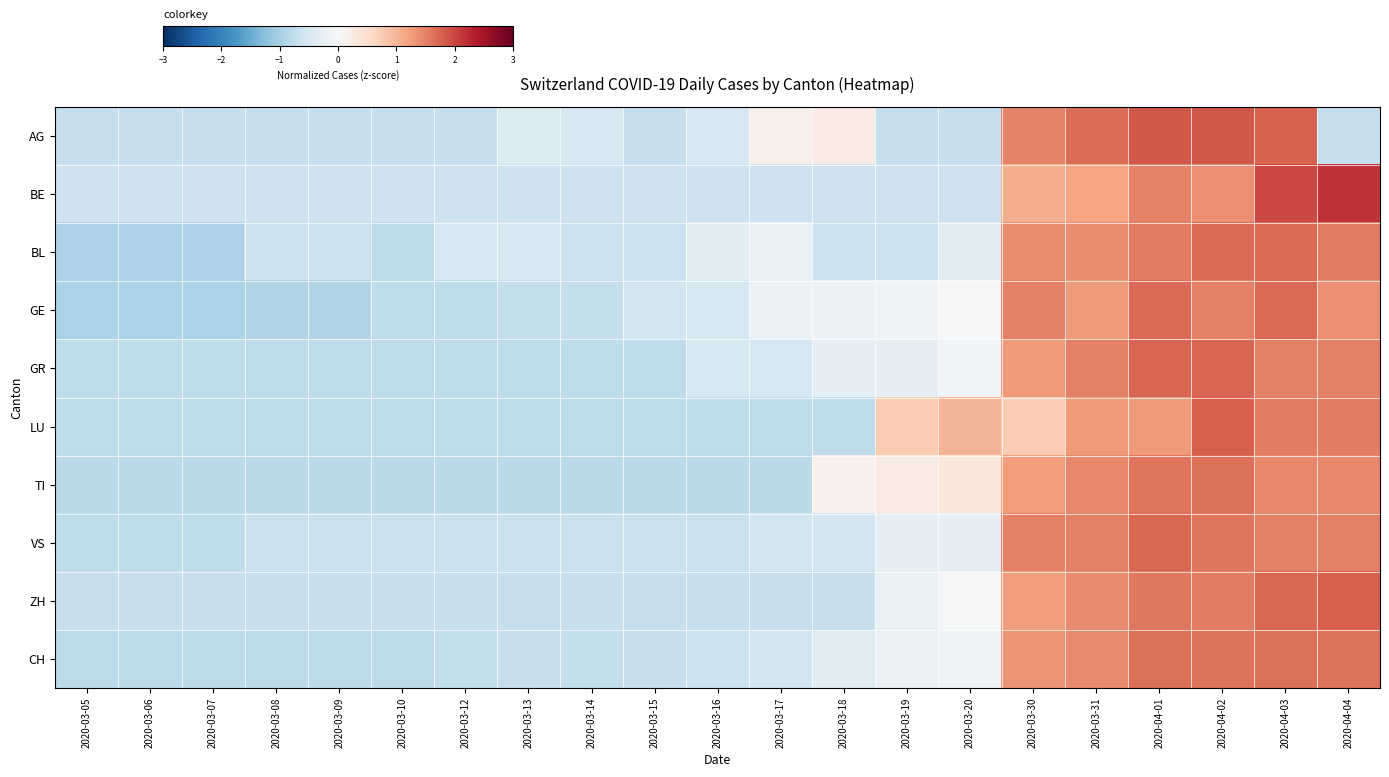

At how many categories does at least one series exceed 1?

7